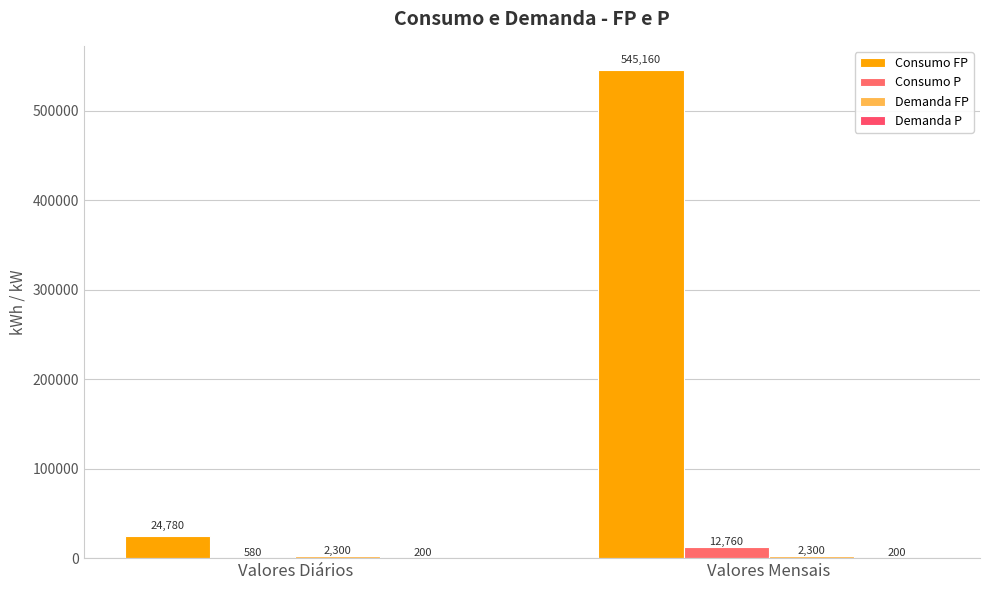

True or false: Consumo FP has a value of 39898 at Valores Diários.

False